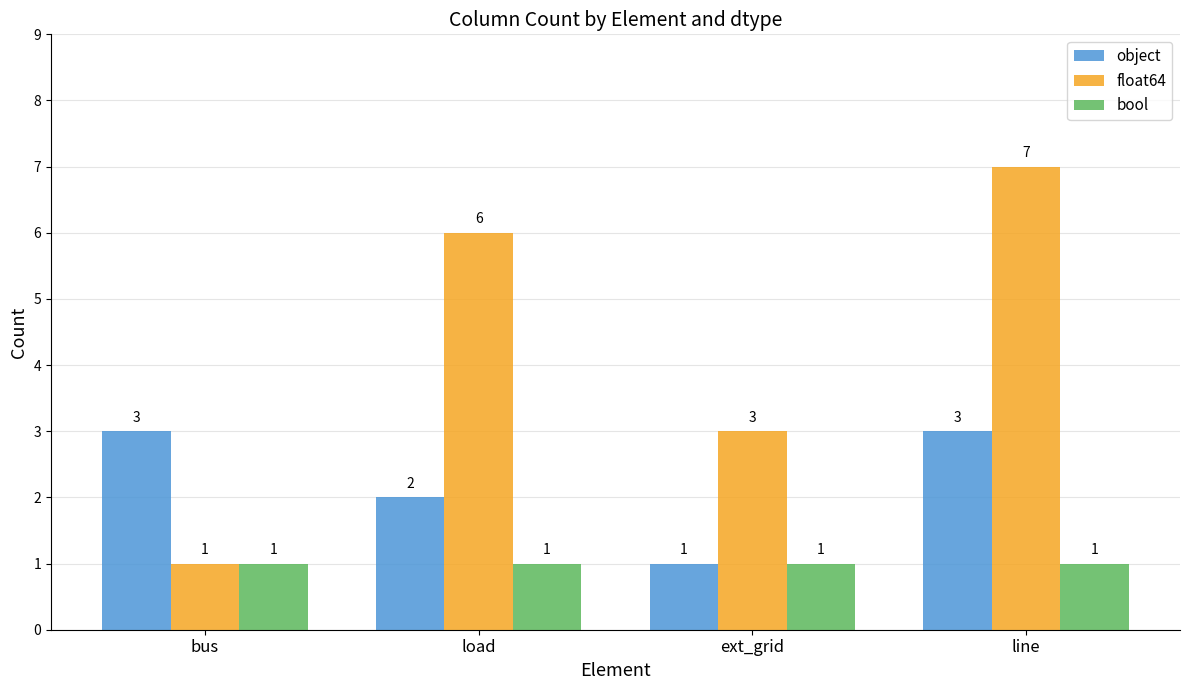

True or false: bool has a value of 2 at load.

False